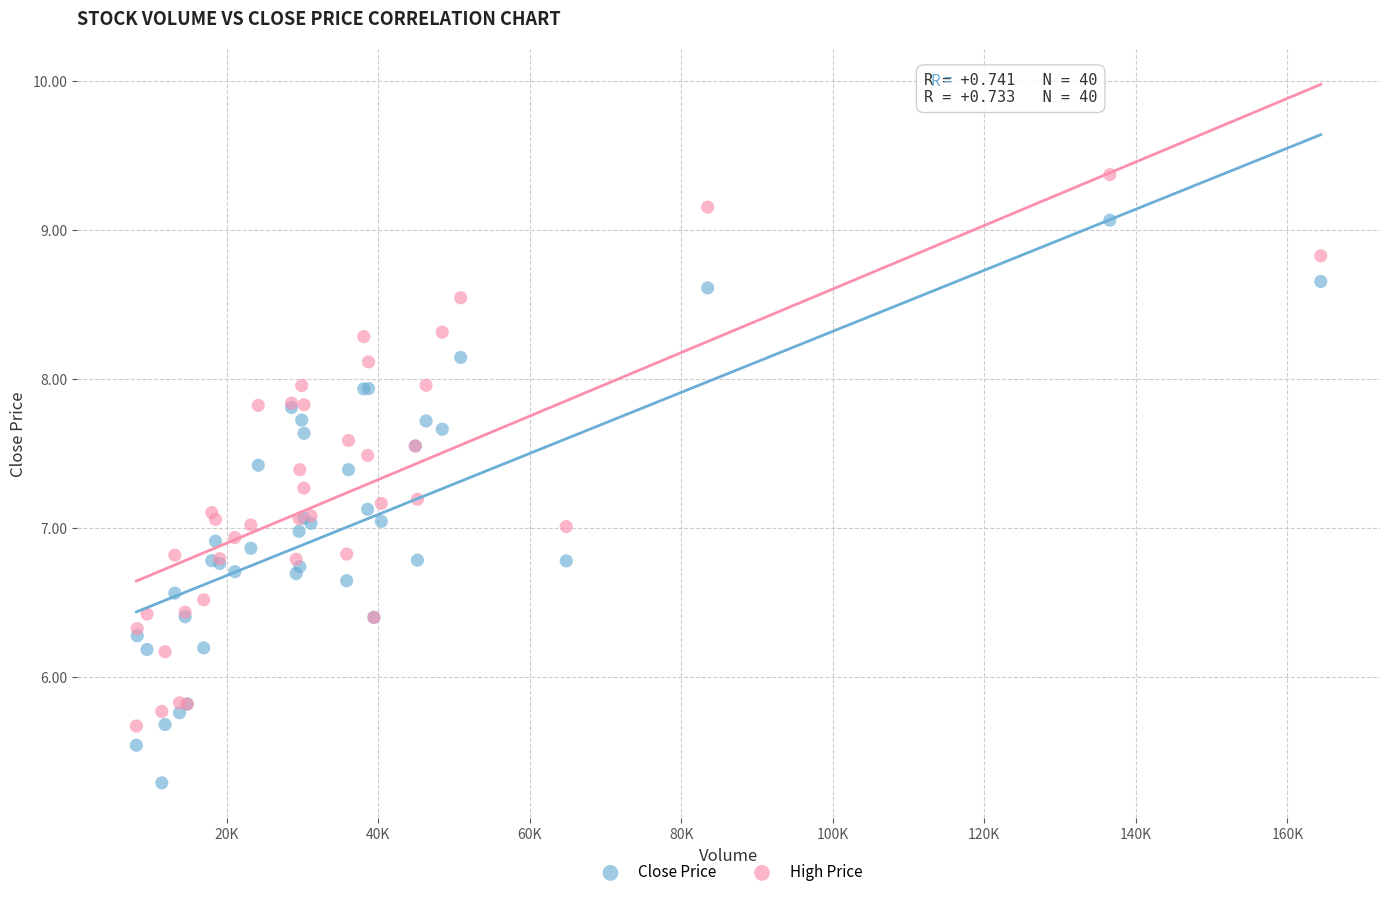

What are all the series names shown in the legend?

Close Price, High Price